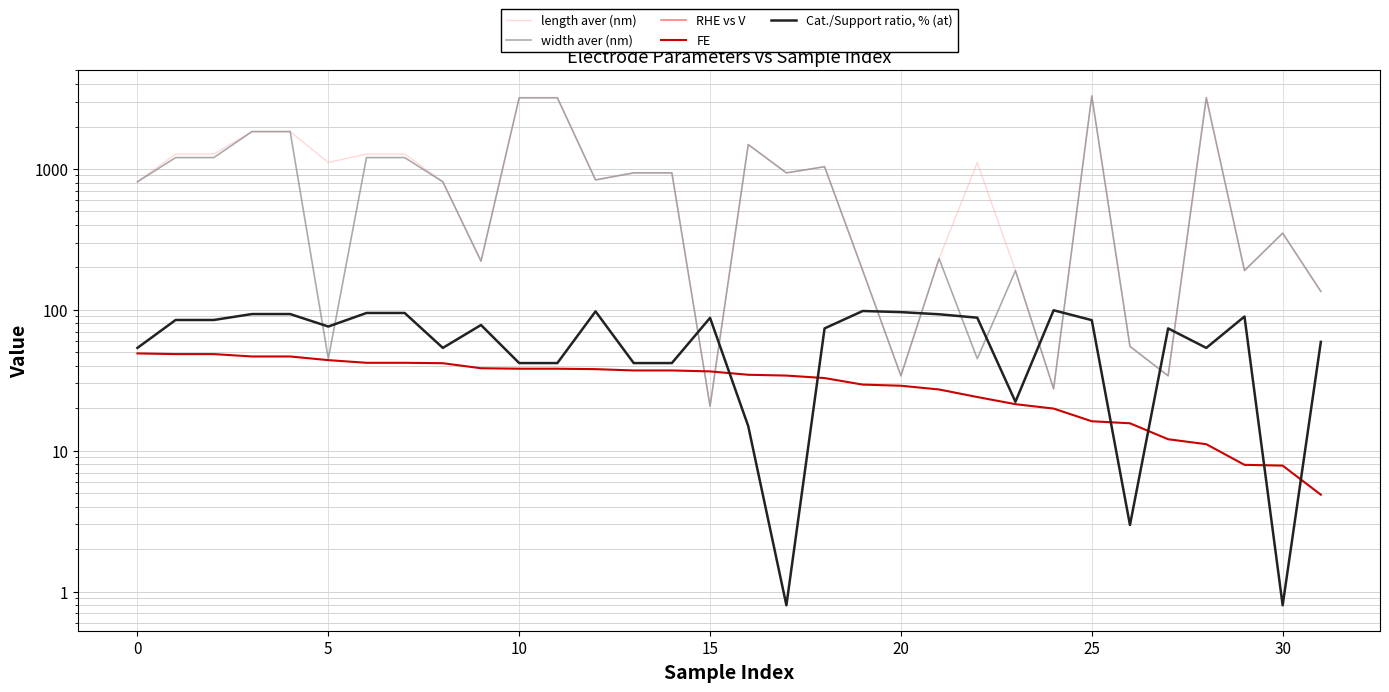

At which label is width aver (nm) closest to 1660?

16